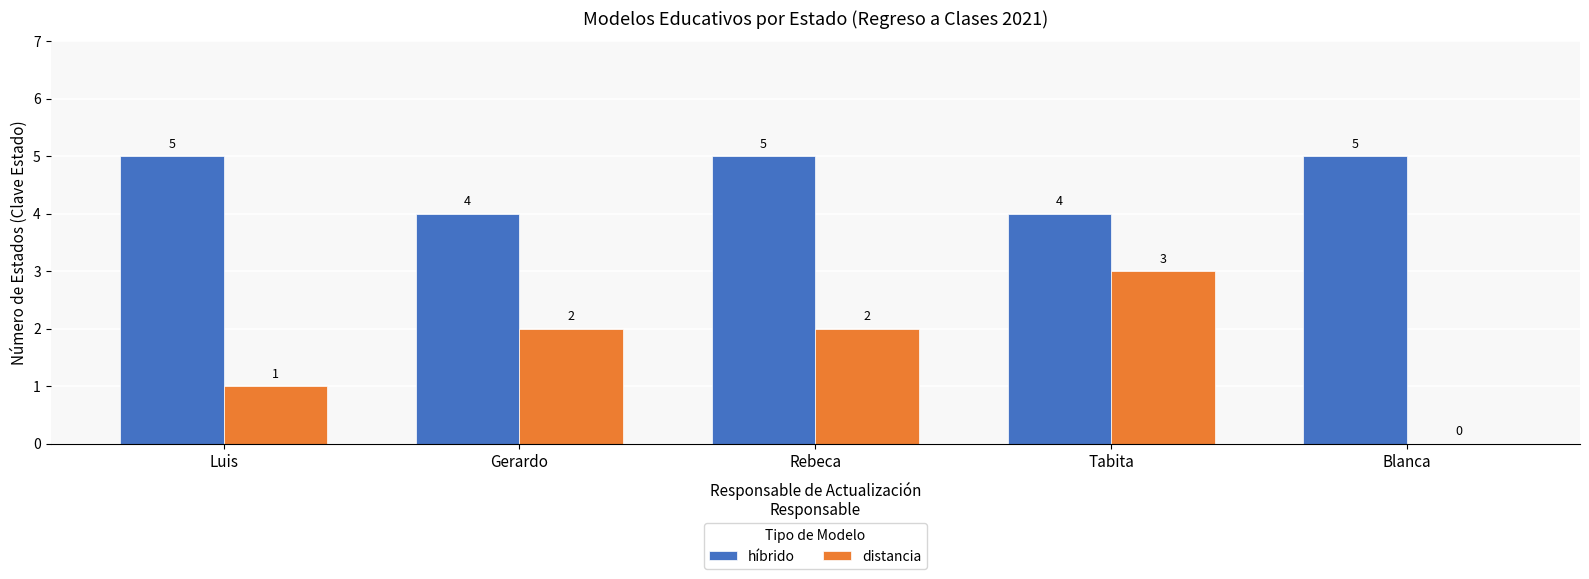

What is the sum of all distancia values?

8